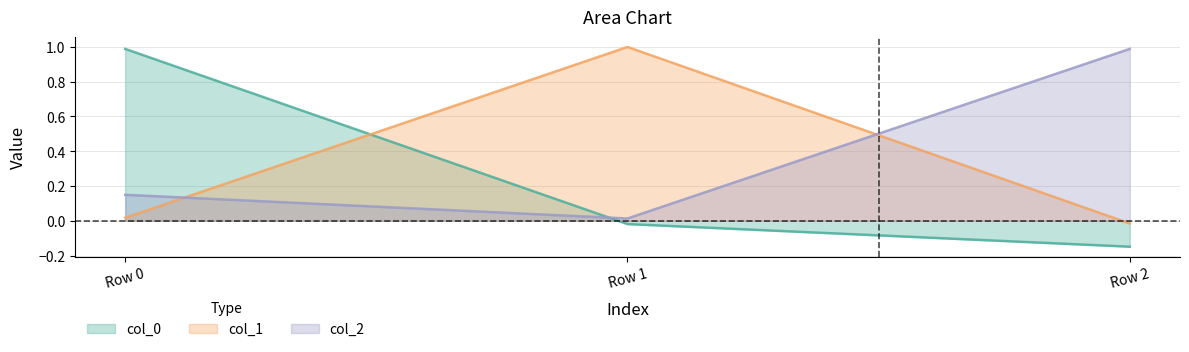

Which label corresponds to the largest value in the chart?

Row 1